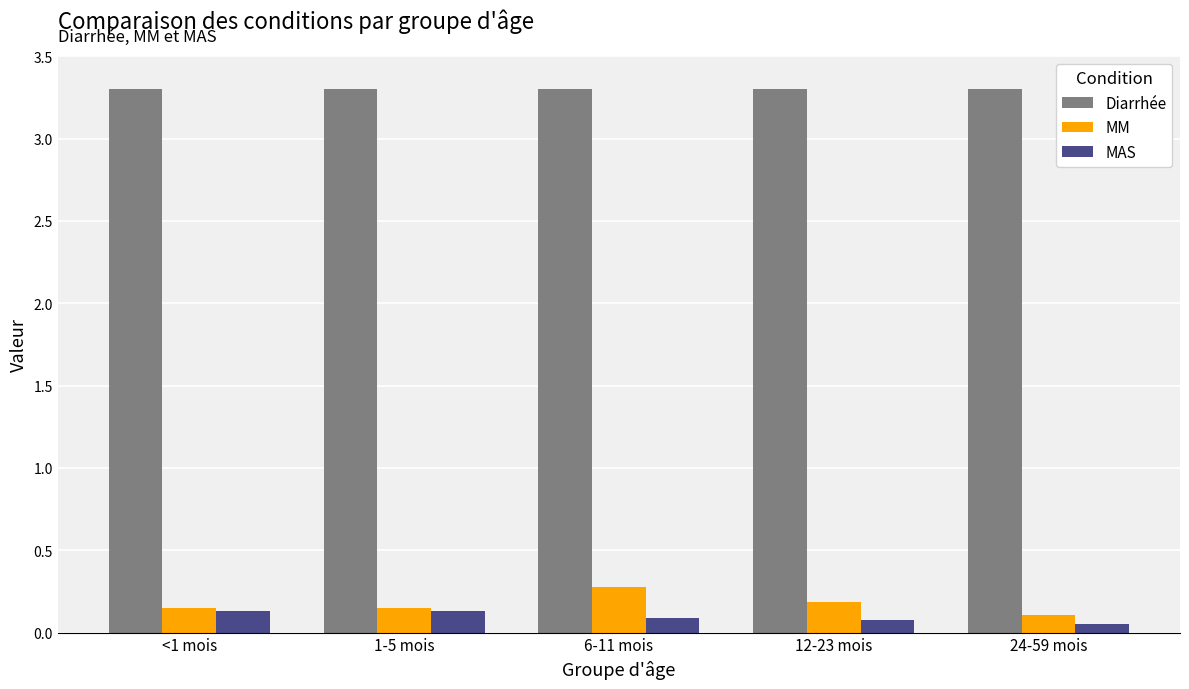

How many bars are there in total?

15